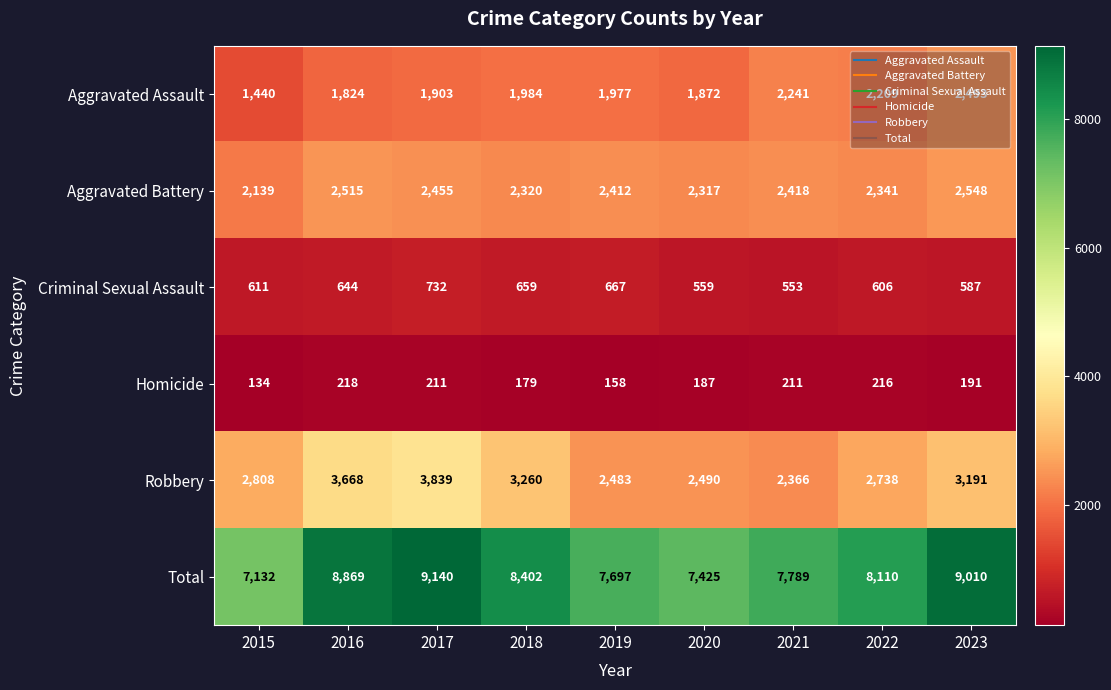

What is the difference between the maximum and minimum values in the Aggravated Assault series?

1053